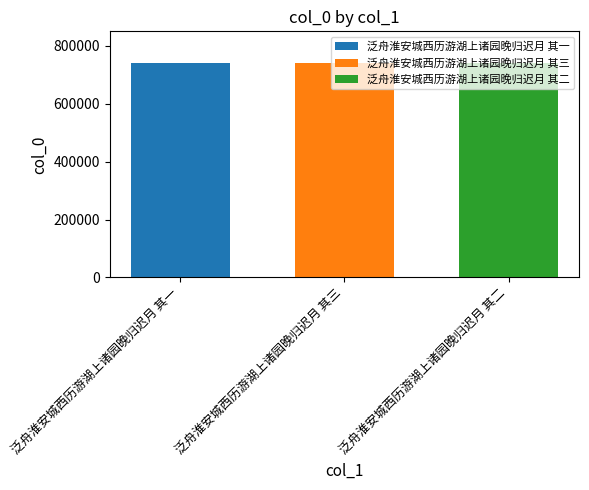

Rank the categories by 泛舟淮安城西历游湖上诸园晚归迟月 其一 value from lowest to highest.

泛舟淮安城西历游湖上诸园晚归迟月 其三